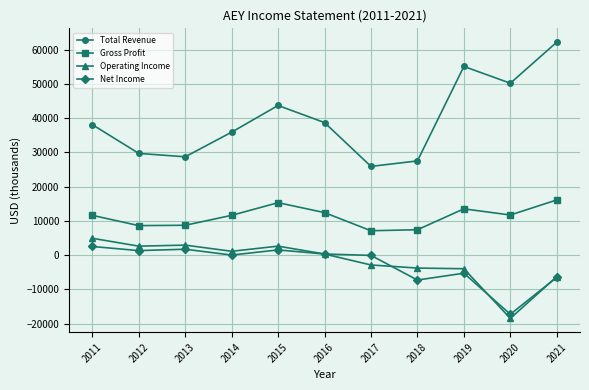

Which series has the largest total across all categories?

Total Revenue